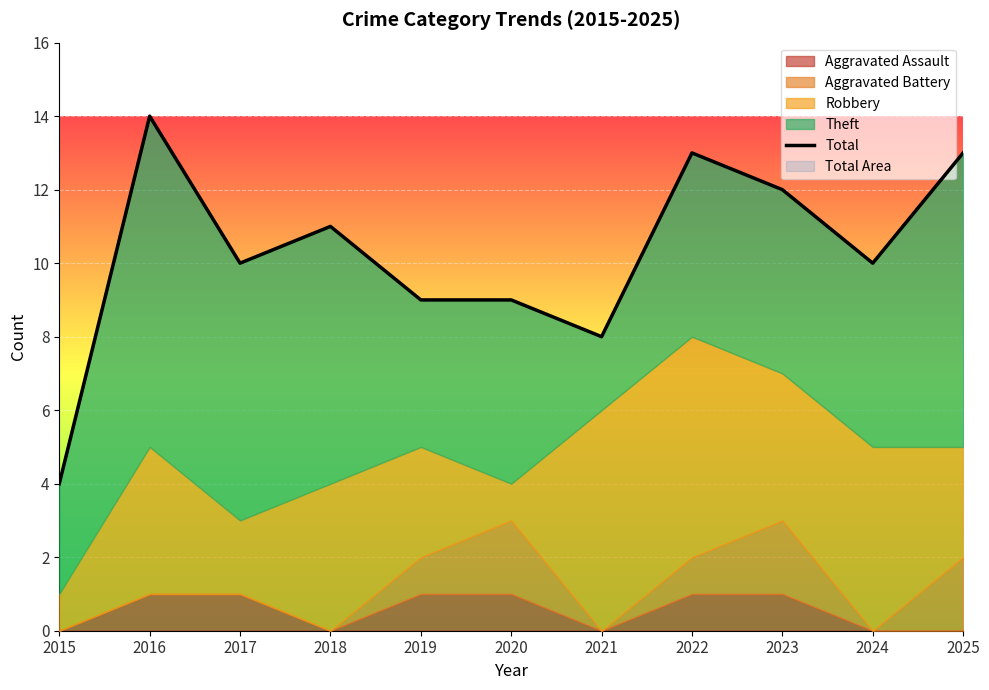

Rank the categories by value from highest to lowest.

2016, 2022, 2025, 2023, 2018, 2017, 2024, 2019, 2020, 2021, 2015